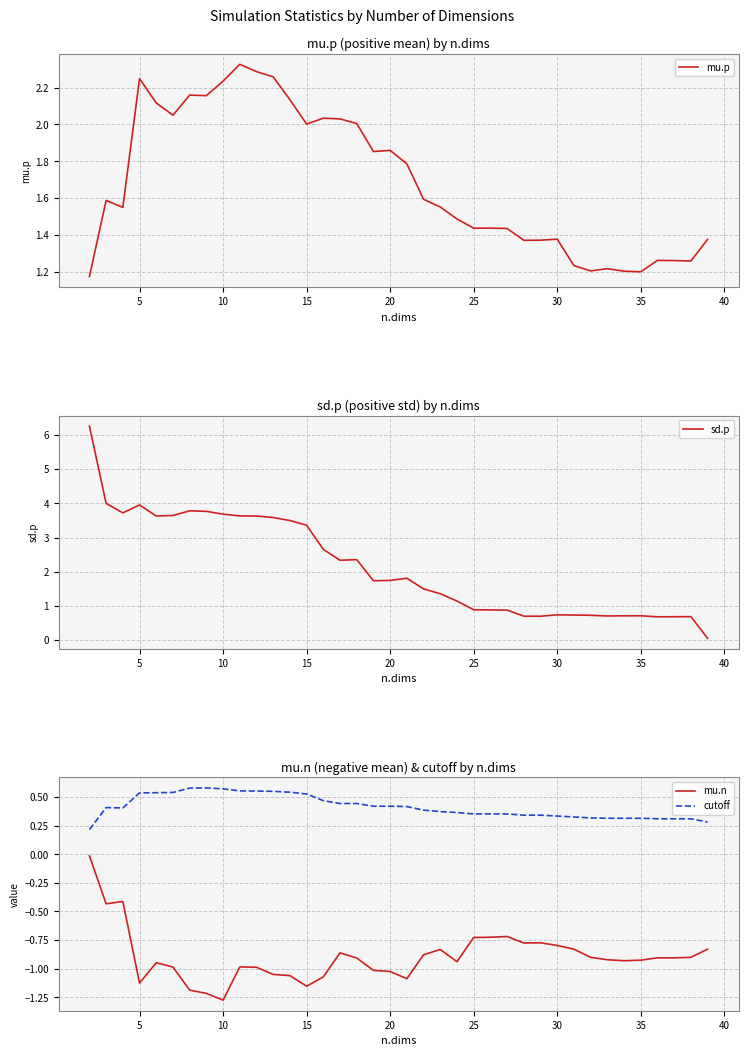

True or false: mu.p has a value of 1.8 at 19.

True